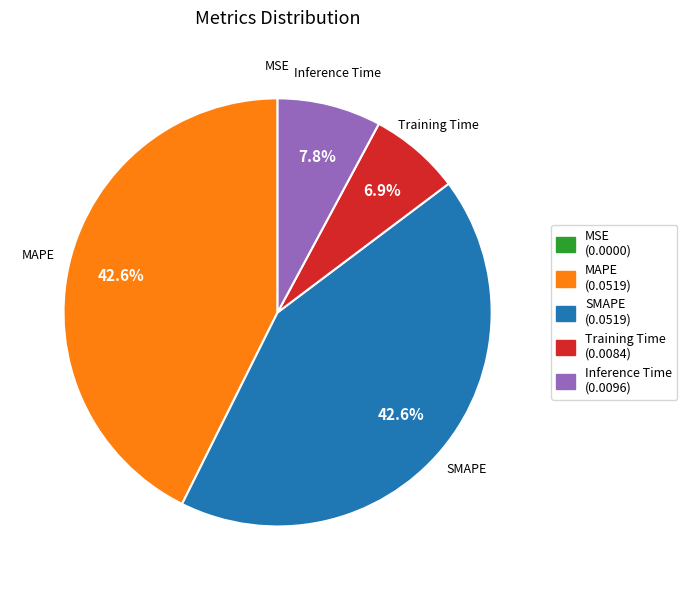

Is MAPE the majority of the pie?

No